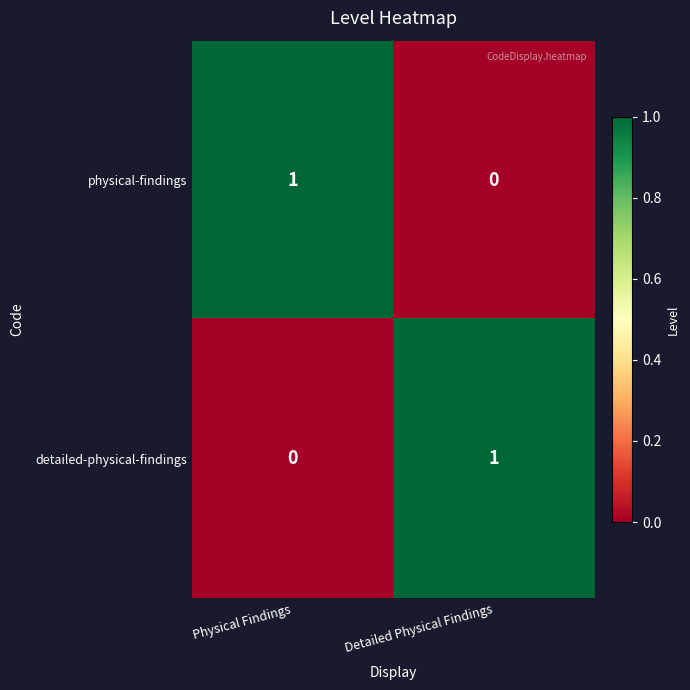

How many series are shown in this chart?

2